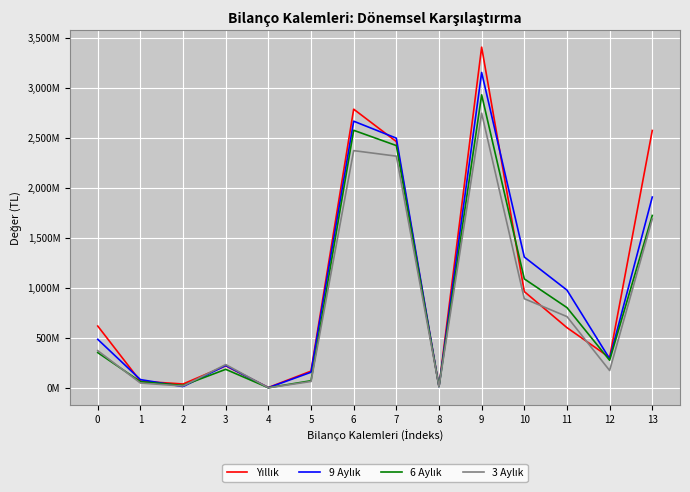

Reading left to right, what are all the values shown in this chart?

Yıllık: 620388000	68469000	40835000	222353000	5711000	169408000	2789325000	2465160000	15703000	3409713000	964943000	604198000	305629000	2576178000
9 Aylık: 487431000	84683000	14925000	225897000	3698000	158228000	2669066000	2499413000	13986000	3156497000	1310644000	979828000	293201000	1910545000
6 Aylık: 354600000	64198000	26265000	187355000	3310000	73472000	2578131000	2425309000	14524000	2932731000	1091946000	804827000	278163000	1726259000
3 Aylık: 374365000	50352000	20205000	234979000	3150000	65679000	2374826000	2319483000	14407000	2749191000	893490000	714886000	175689000	1690806000